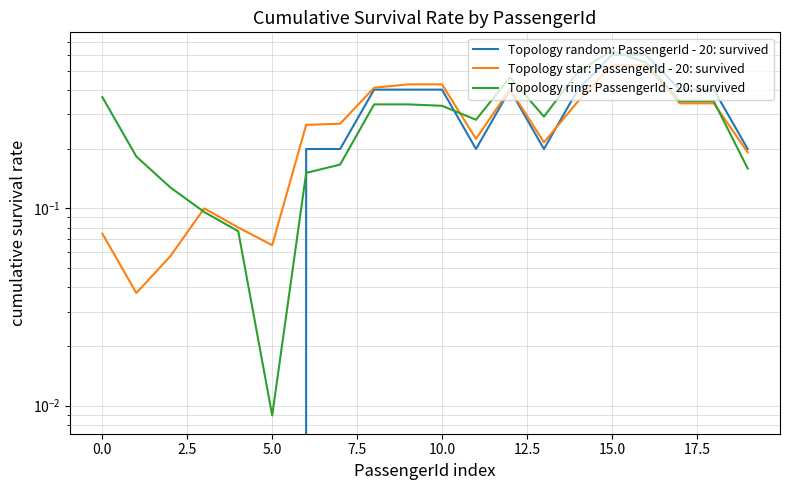

At how many categories does at least one series exceed 0?

20